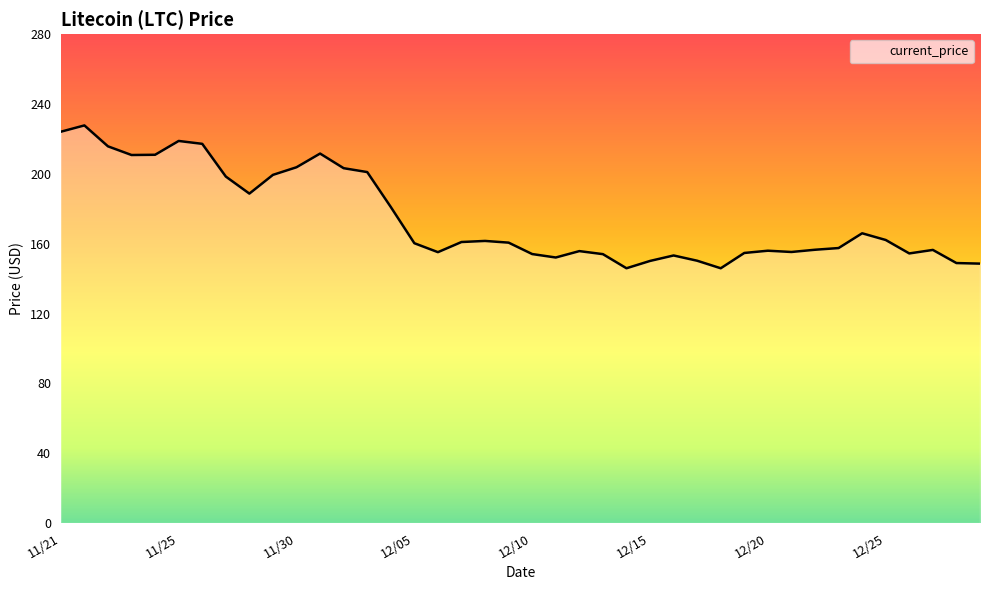

What is the smallest value displayed?

145.9